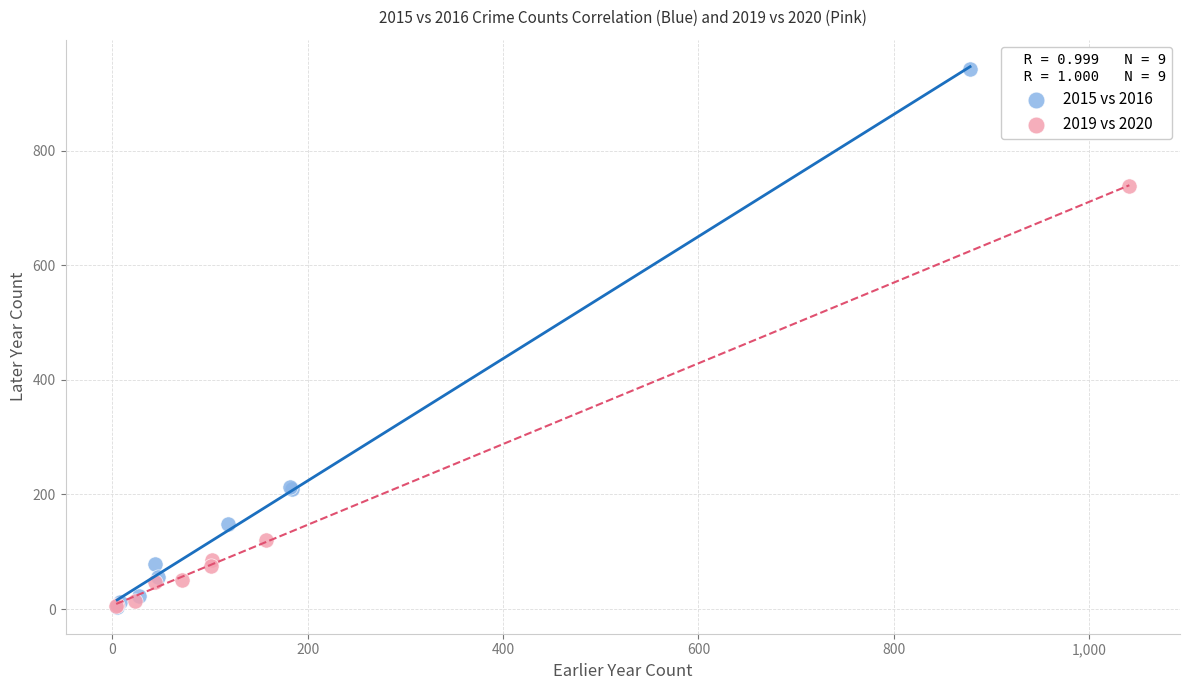

What are all the series names shown in the legend?

2015 vs 2016, 2019 vs 2020